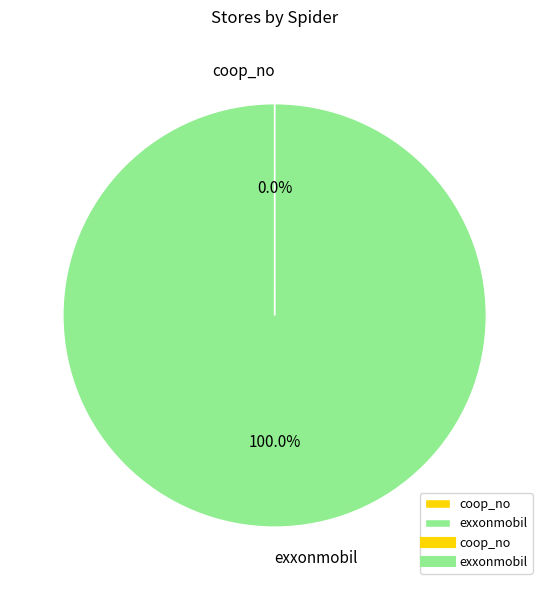

Which category has the biggest portion of the pie?

exxonmobil